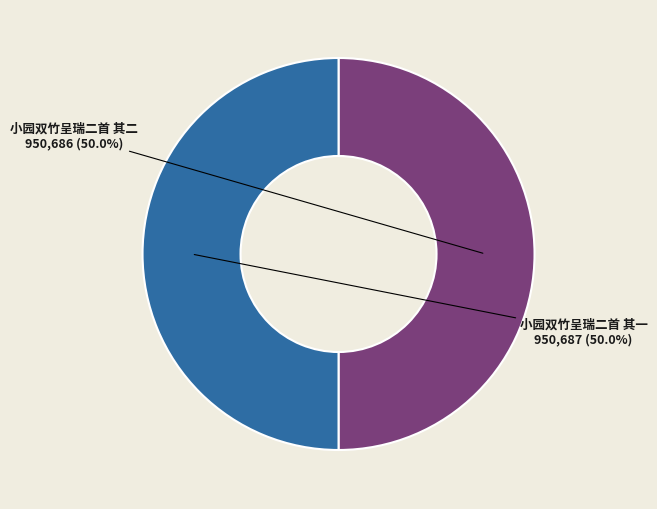

Is it true that 小园双竹呈瑞二首 其一 is 50% of the pie?

True